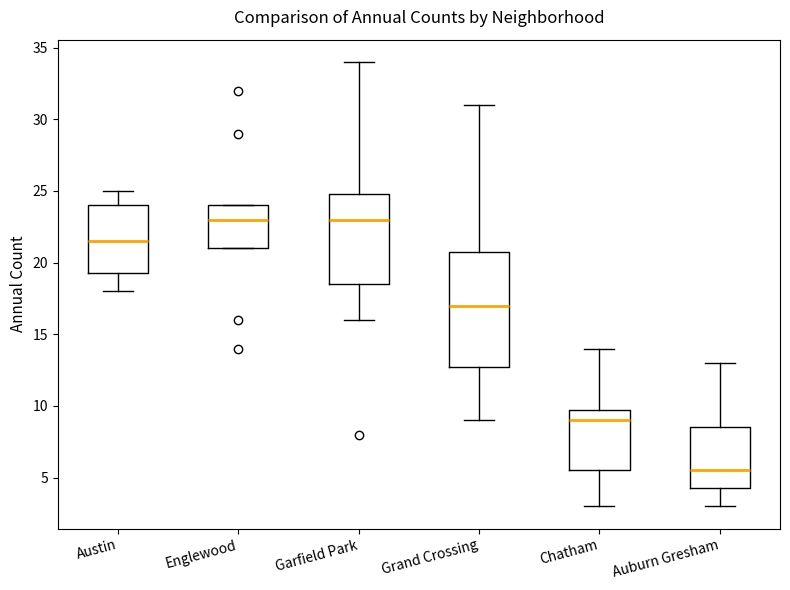

Where is the lower edge of the box for Englewood on the y-axis? The values are not printed on the chart, so give them approximately, as read against the axis.

21.0